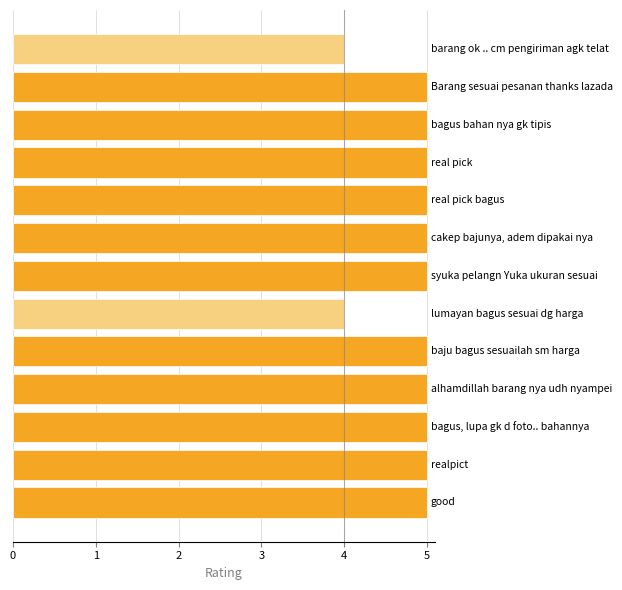

What is the maximum value shown in the chart?

5